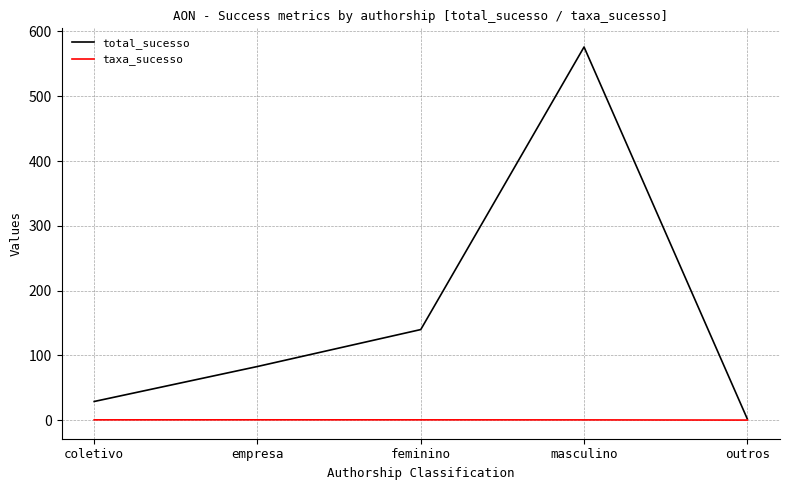

Which series has the widest spread of values?

total_sucesso